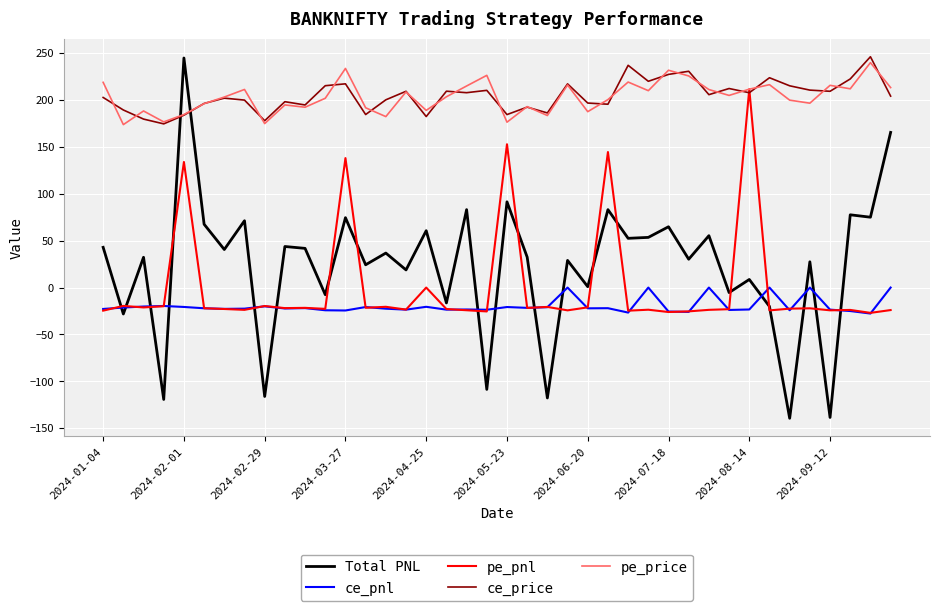

How many values in the ce_price series exceed 205?

20